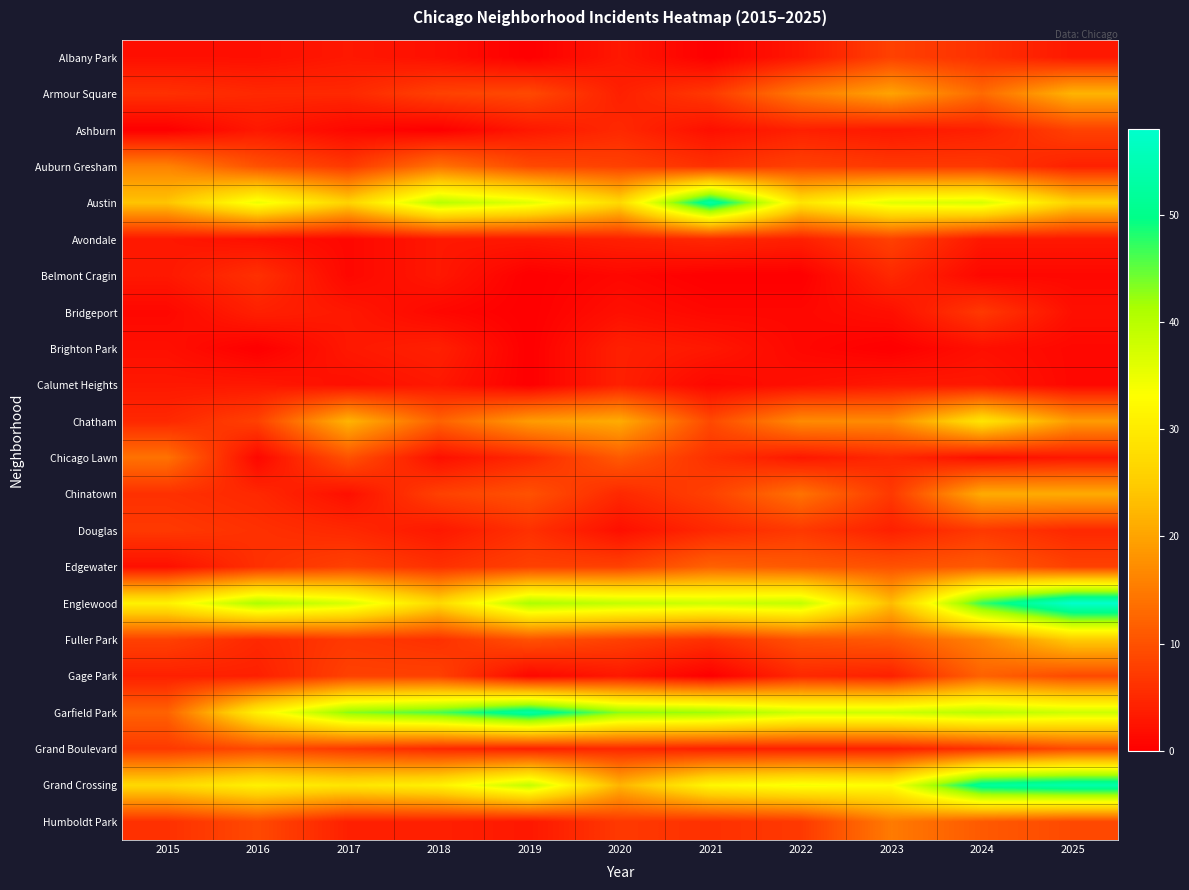

How many distinct data groups are displayed?

22